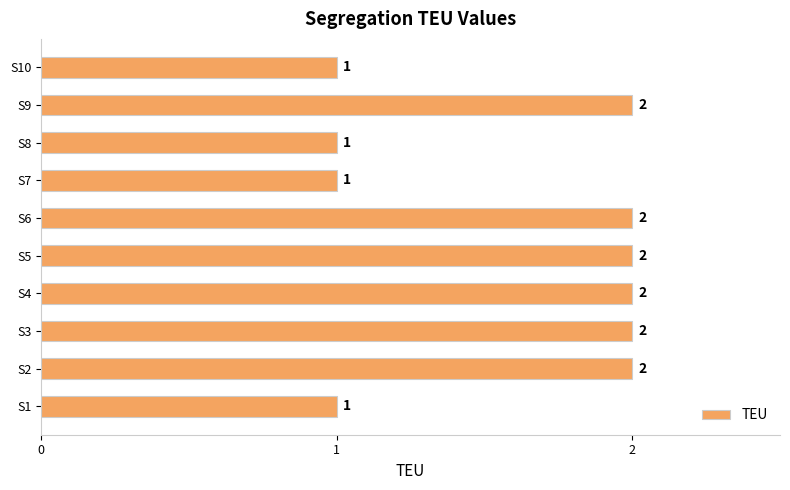

Reading top to bottom, transcribe all the data shown in this chart.

1	2	1	1	2	2	2	2	2	1